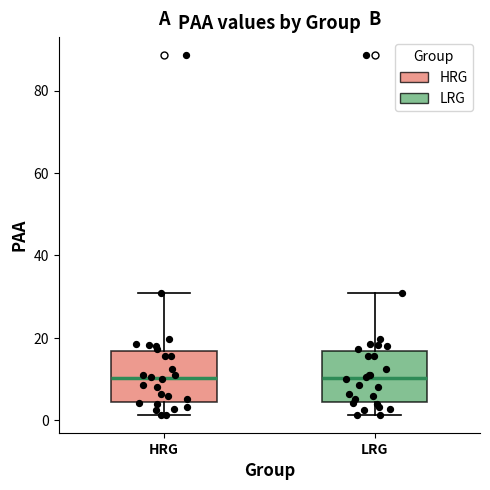

Reading left to right, read every box against the y-axis: the position of its median line, the range the box covers, and the ends of its whiskers. The values are not printed on the chart, so give them approximately, as read against the axis.

HRG: median 10, box 4 to 16, whiskers 2 to 30
LRG: median 10, box 4 to 16, whiskers 2 to 30